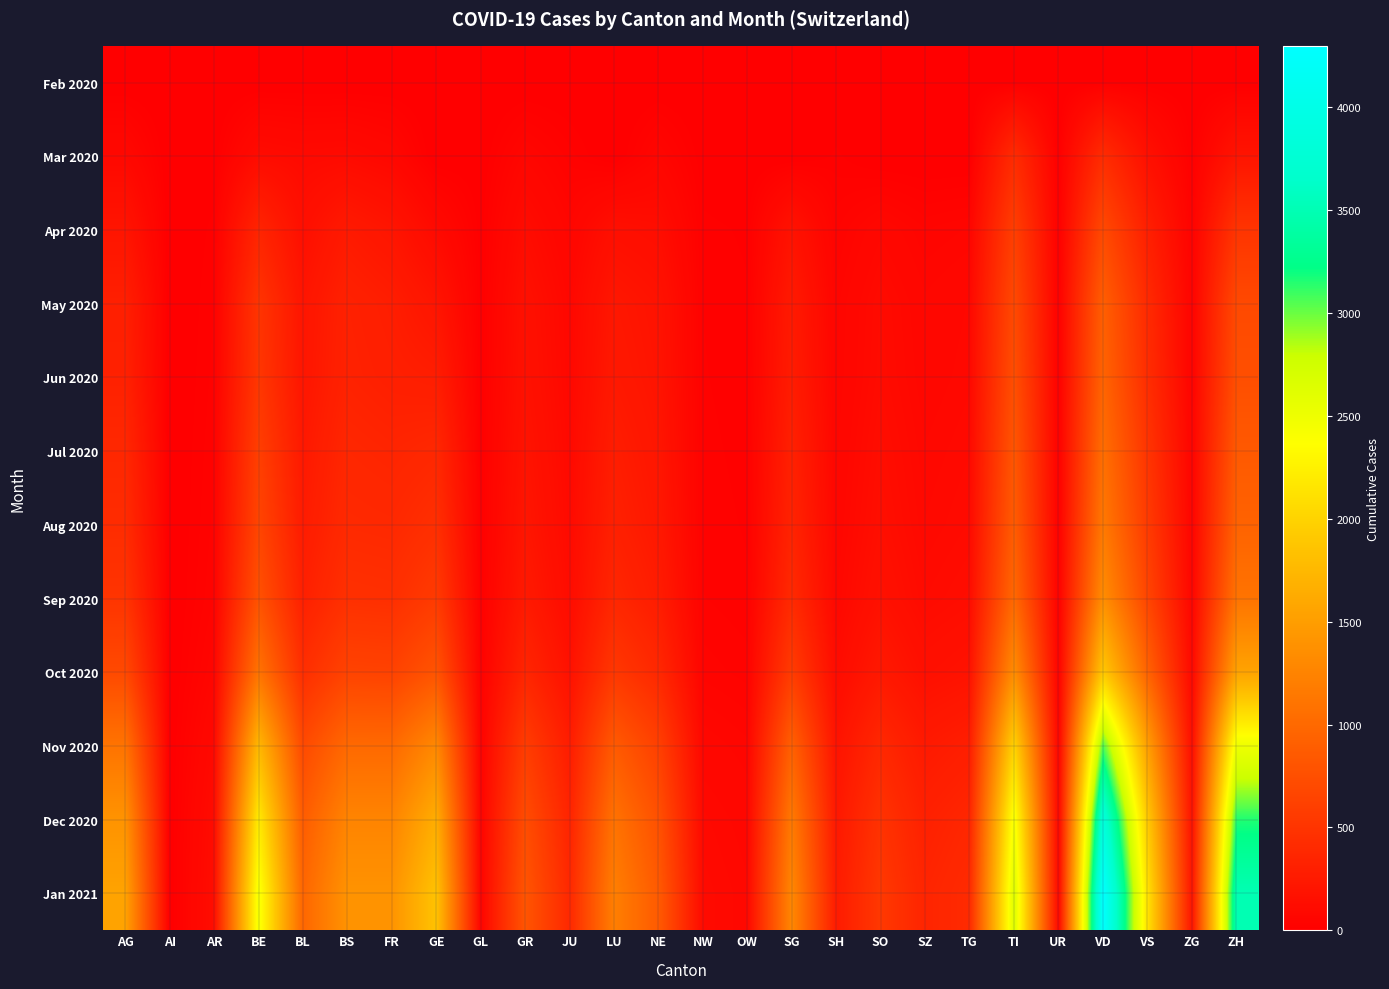

Reading left to right, list all the values displayed in this chart.

Feb 2020: AG=0	AI=0	AR=0	BE=0	BL=1	BS=0	FR=0	GE=0	GL=0	GR=0	JU=1	LU=0	NE=0	NW=0	OW=0	SG=0	SH=0	SO=0	SZ=0	TG=0	TI=0	UR=0	VD=4	VS=6	ZG=0	ZH=0
Mar 2020: AG=85	AI=0	AR=7	BE=115	BL=99	BS=105	FR=77	GE=0	GL=5	GR=63	JU=29	LU=0	NE=60	NW=8	OW=0	SG=0	SH=19	SO=0	SZ=0	TG=0	TI=415	UR=9	VD=419	VS=154	ZG=14	ZH=197
Apr 2020: AG=200	AI=0	AR=20	BE=350	BL=150	BS=250	FR=200	GE=100	GL=10	GR=120	JU=60	LU=150	NE=130	NW=20	OW=15	SG=180	SH=40	SO=80	SZ=50	TG=60	TI=600	UR=15	VD=700	VS=300	ZG=30	ZH=500
May 2020: AG=300	AI=0	AR=25	BE=500	BL=200	BS=320	FR=280	GE=200	GL=12	GR=160	JU=80	LU=220	NE=180	NW=25	OW=18	SG=250	SH=55	SO=110	SZ=70	TG=85	TI=700	UR=18	VD=900	VS=400	ZG=40	ZH=700
Jun 2020: AG=320	AI=0	AR=28	BE=520	BL=210	BS=330	FR=300	GE=280	GL=13	GR=170	JU=85	LU=240	NE=190	NW=26	OW=20	SG=270	SH=58	SO=115	SZ=75	TG=90	TI=750	UR=19	VD=950	VS=430	ZG=42	ZH=750
Jul 2020: AG=380	AI=1	AR=32	BE=600	BL=240	BS=370	FR=350	GE=380	GL=14	GR=190	JU=95	LU=280	NE=210	NW=28	OW=22	SG=310	SH=65	SO=130	SZ=85	TG=100	TI=820	UR=21	VD=1050	VS=500	ZG=48	ZH=850
Aug 2020: AG=420	AI=1	AR=36	BE=660	BL=265	BS=400	FR=390	GE=450	GL=15	GR=210	JU=105	LU=310	NE=230	NW=30	OW=24	SG=340	SH=72	SO=143	SZ=93	TG=110	TI=880	UR=23	VD=1150	VS=560	ZG=53	ZH=940
Sep 2020: AG=500	AI=1	AR=42	BE=780	BL=310	BS=460	FR=450	GE=560	GL=17	GR=250	JU=120	LU=370	NE=270	NW=34	OW=27	SG=400	SH=83	SO=168	SZ=109	TG=129	TI=1000	UR=26	VD=1350	VS=660	ZG=62	ZH=1100
Oct 2020: AG=700	AI=2	AR=60	BE=1100	BL=440	BS=640	FR=630	GE=800	GL=23	GR=360	JU=170	LU=530	NE=380	NW=47	OW=38	SG=570	SH=117	SO=238	SZ=155	TG=182	TI=1350	UR=37	VD=1900	VS=940	ZG=88	ZH=1550
Nov 2020: AG=1100	AI=3	AR=95	BE=1750	BL=700	BS=1000	FR=1000	GE=1300	GL=37	GR=580	JU=275	LU=860	NE=610	NW=75	OW=61	SG=920	SH=187	SO=382	SZ=249	TG=293	TI=2000	UR=59	VD=3050	VS=1510	ZG=141	ZH=2500
Dec 2020: AG=1400	AI=4	AR=120	BE=2200	BL=880	BS=1260	FR=1260	GE=1650	GL=46	GR=730	JU=345	LU=1090	NE=770	NW=95	OW=77	SG=1160	SH=236	SO=482	SZ=315	TG=370	TI=2450	UR=74	VD=3850	VS=1910	ZG=178	ZH=3150
Jan 2021: AG=1550	AI=4	AR=133	BE=2450	BL=975	BS=1400	FR=1400	GE=1850	GL=51	GR=810	JU=385	LU=1210	NE=860	NW=106	OW=86	SG=1290	SH=263	SO=537	SZ=351	TG=412	TI=2650	UR=82	VD=4300	VS=2130	ZG=198	ZH=3500